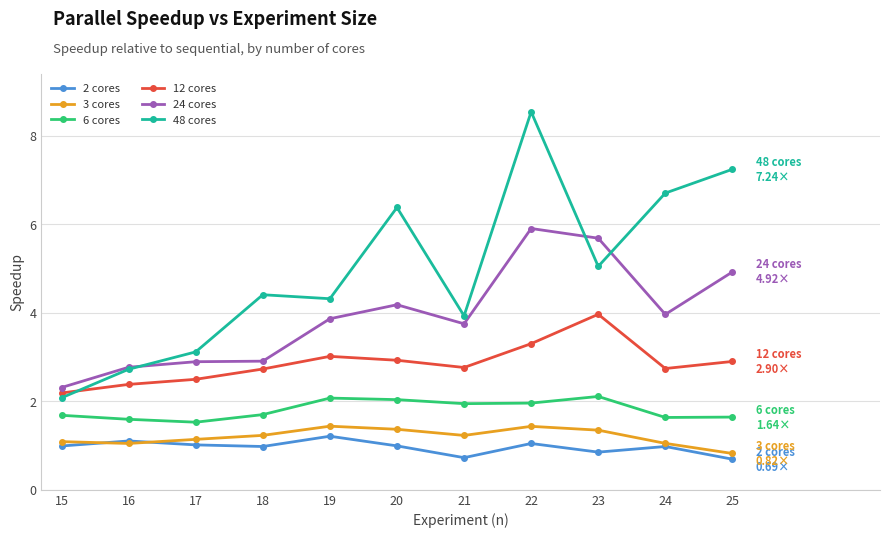

Which series has the largest total across all categories?

48 cores